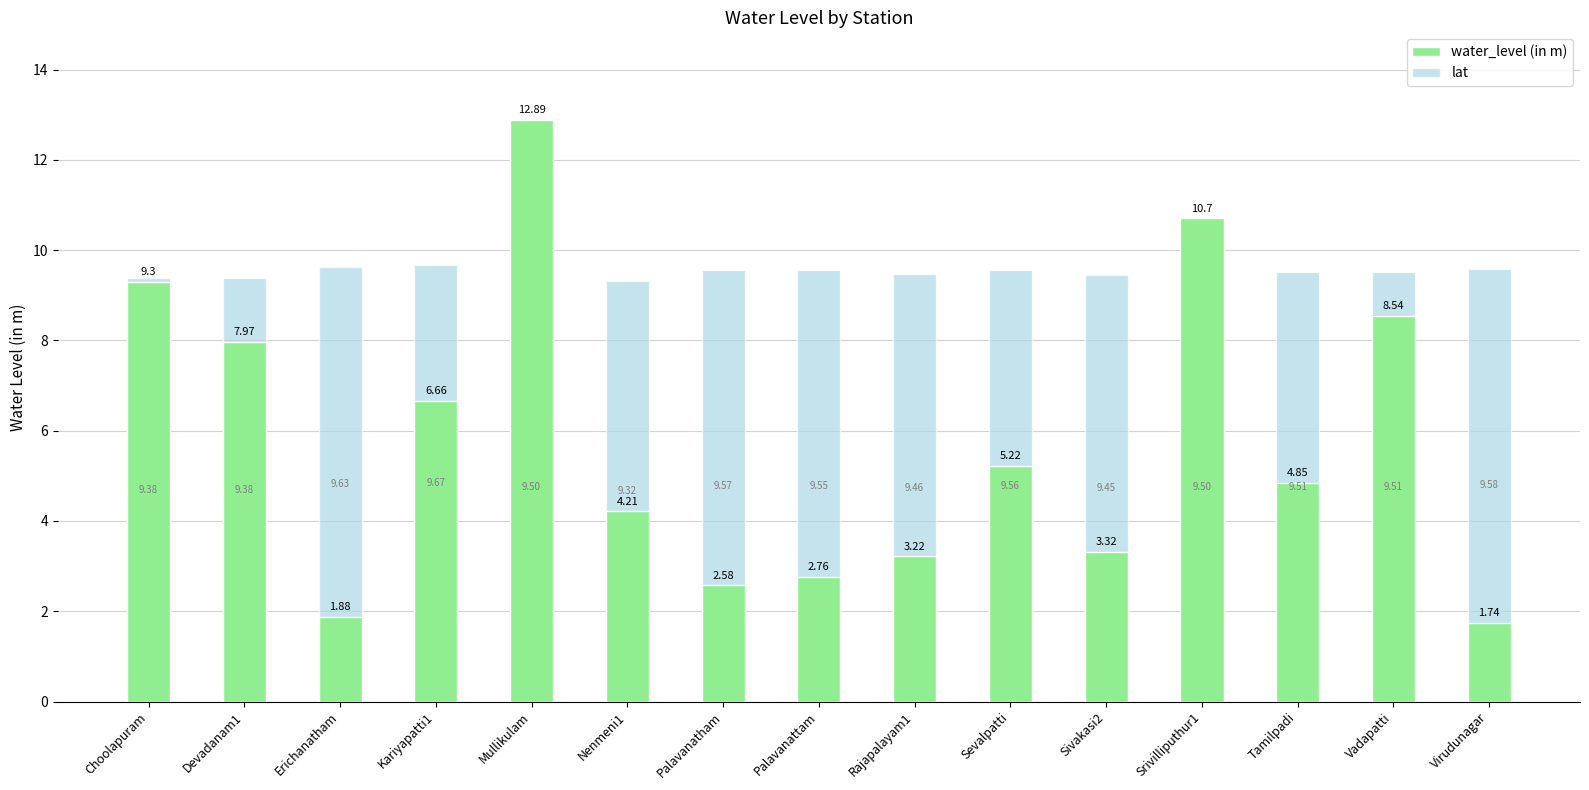

What are all the series names shown in the legend?

water_level (in m), lat